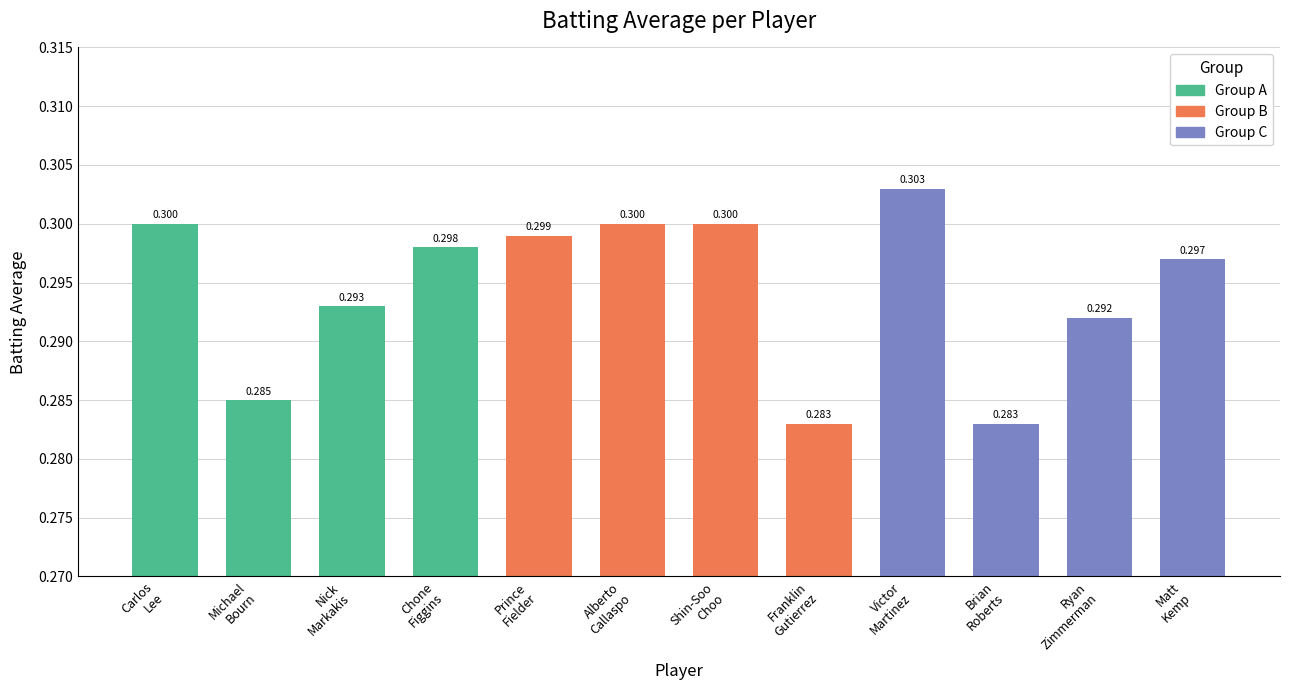

Rank the series by their maximum value, from highest to lowest.

Group C, Group A, Group B